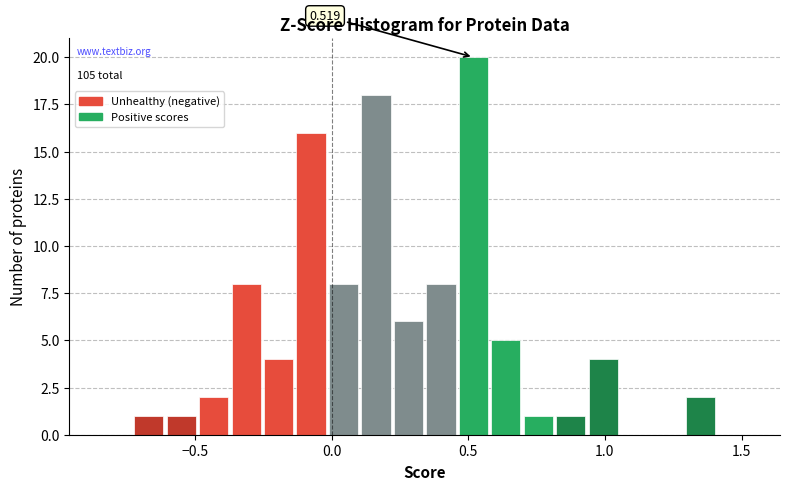

Around what value on the x-axis is the tallest bar? Give the approximate position of its centre, as read against the axis.

0.50